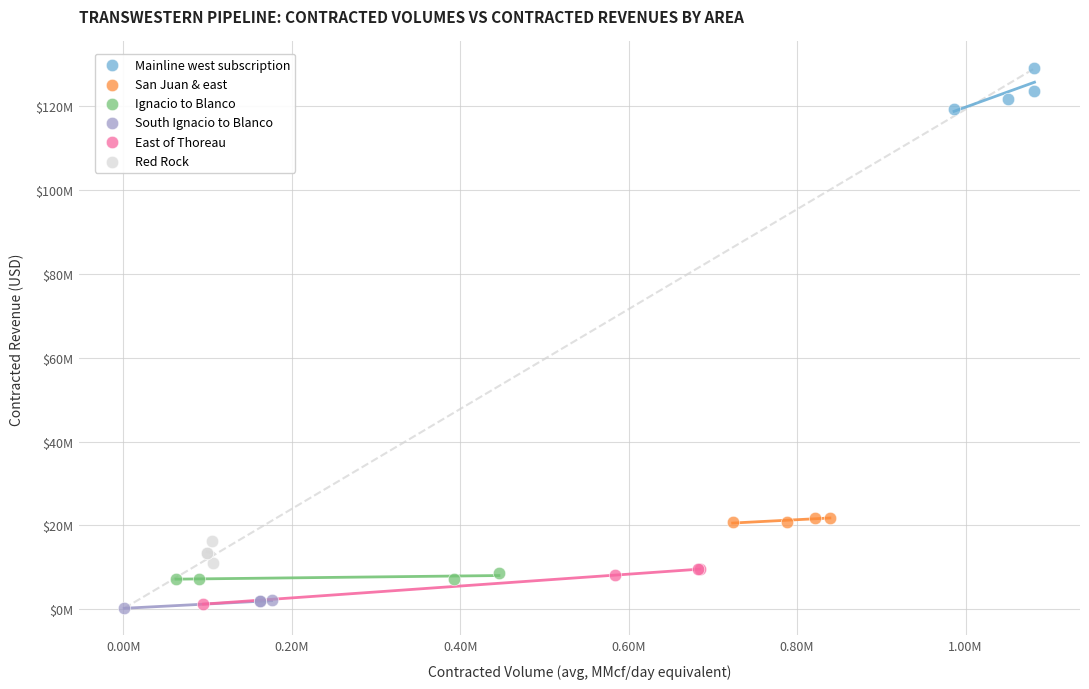

Which series contains the highest Y value?

Mainline west subscription